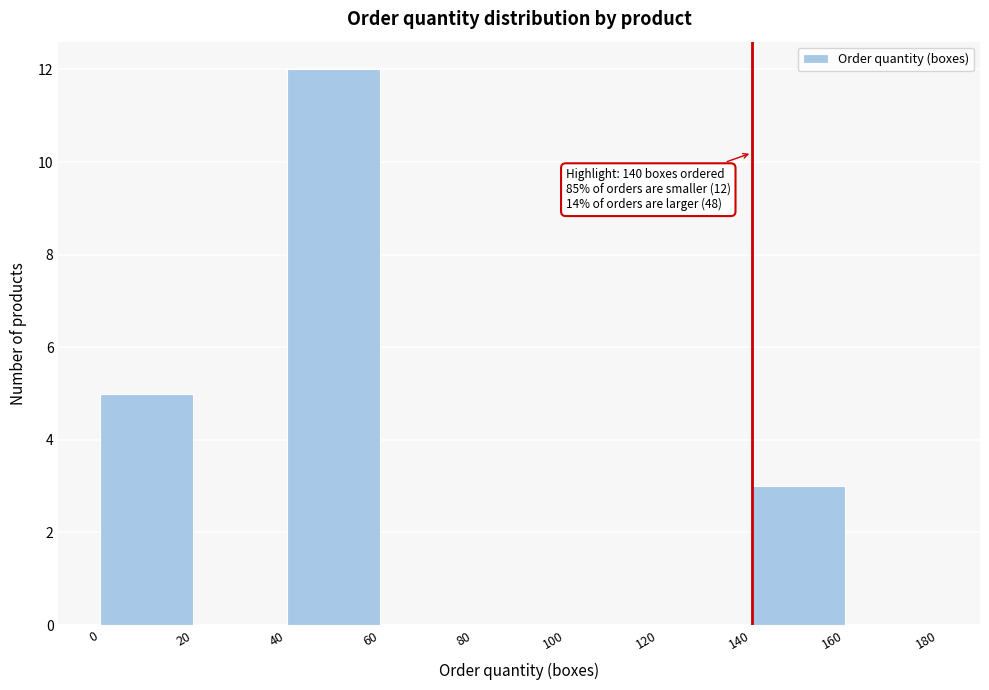

Which range on the x-axis has the tallest bar?

40 to 60